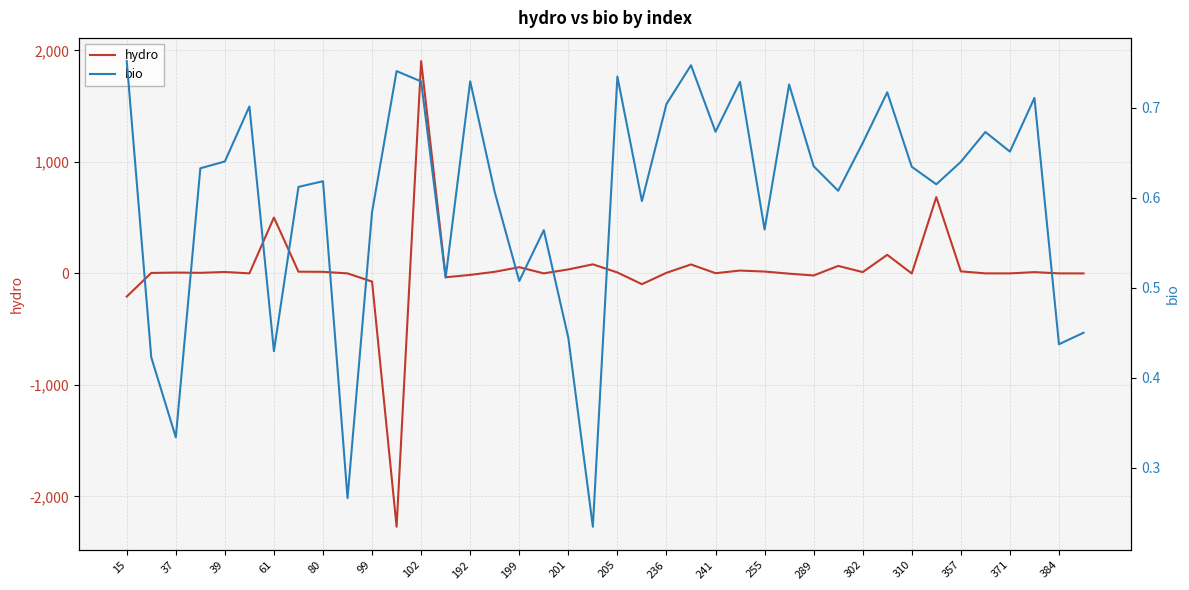

True or false: hydro has more than 0 interior local peaks.

True